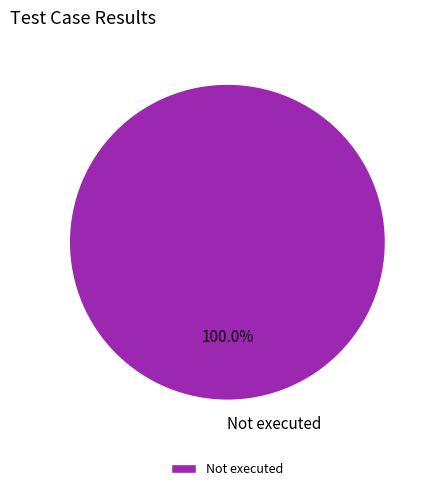

Rank the categories by value from lowest to highest.

Not executed